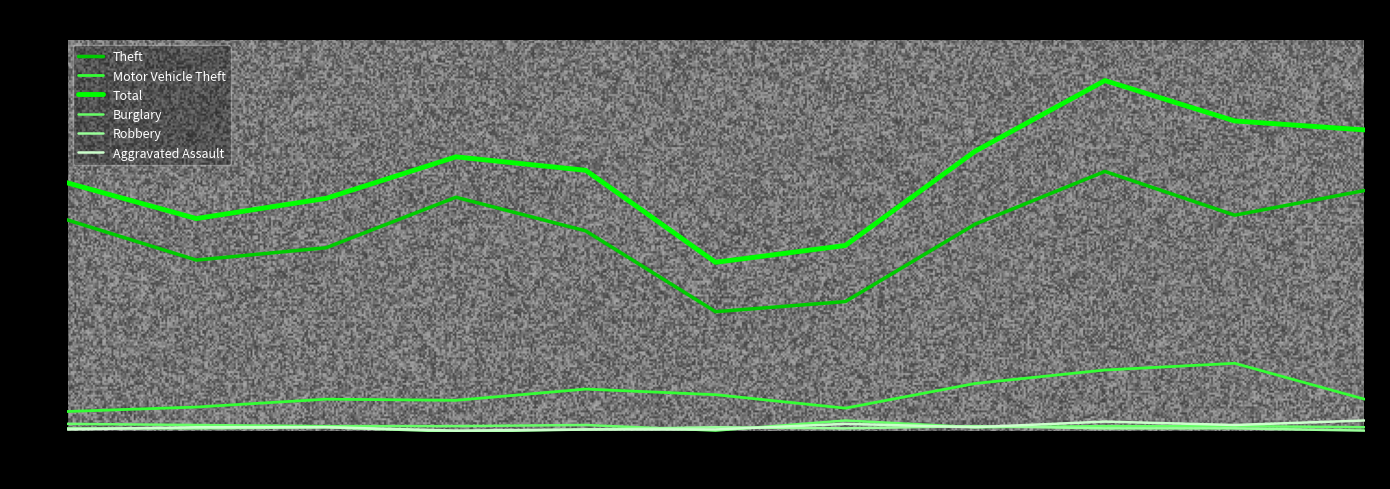

At which label does Theft reach its peak?

2023